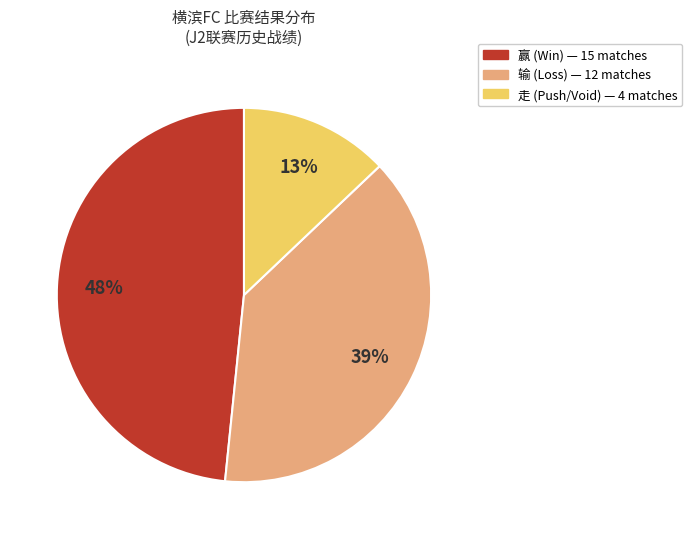

How many segments does this pie chart have?

3